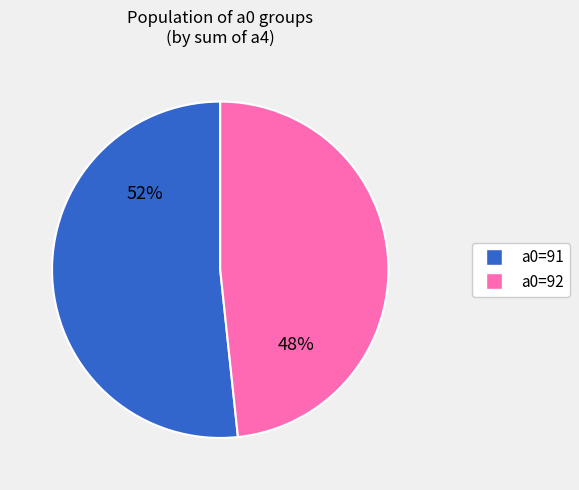

To the nearest percent, what is the average slice percentage?

50%